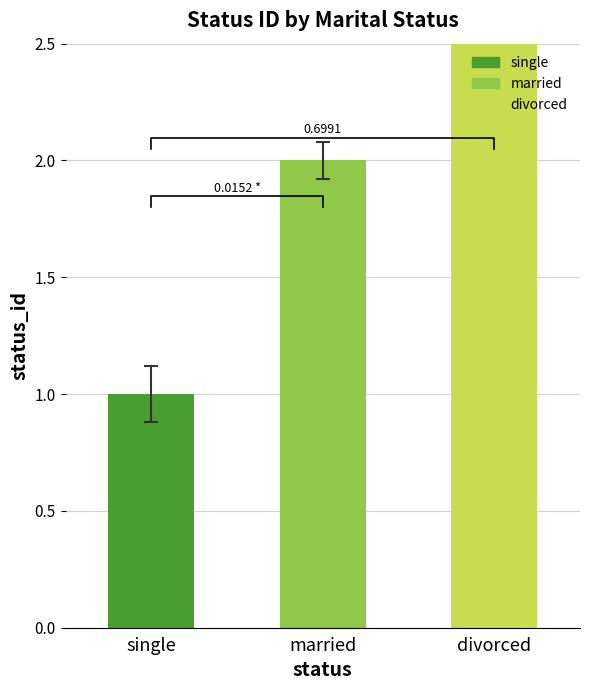

Count the values in the range 1 to 3.

3